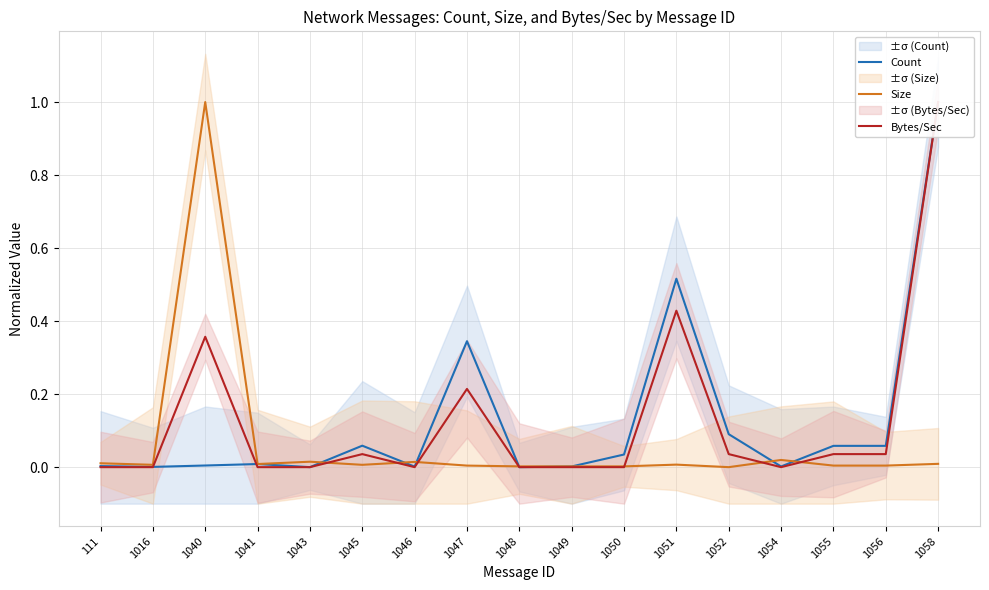

How many lines are shown in the chart?

3